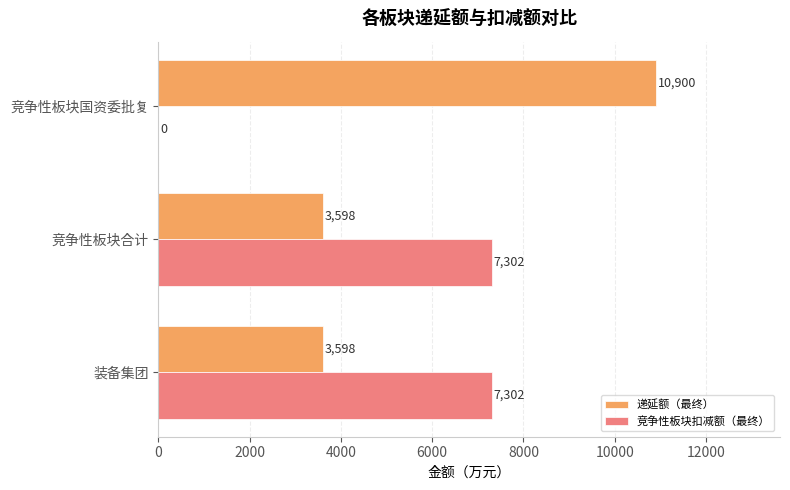

Is the value of 竞争性板块扣减额（最终） at 竞争性板块合计 greater than the value of 递延额（最终） at 竞争性板块合计?

Yes